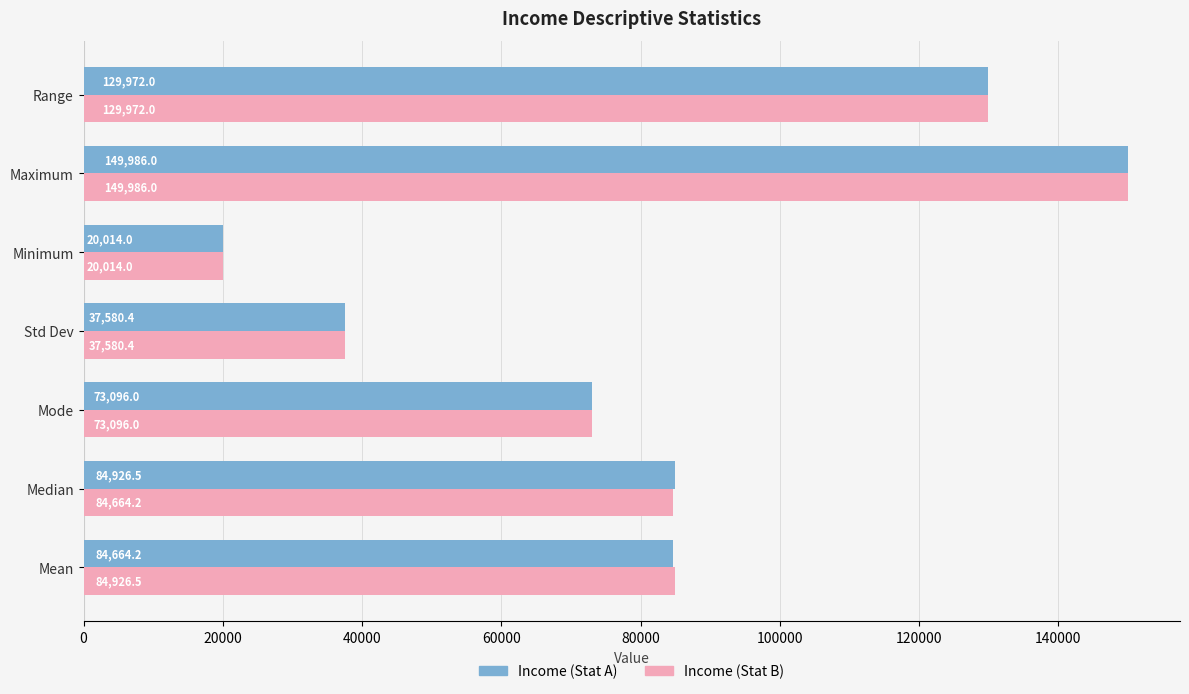

What is the total value across all series at Range?

259944.0